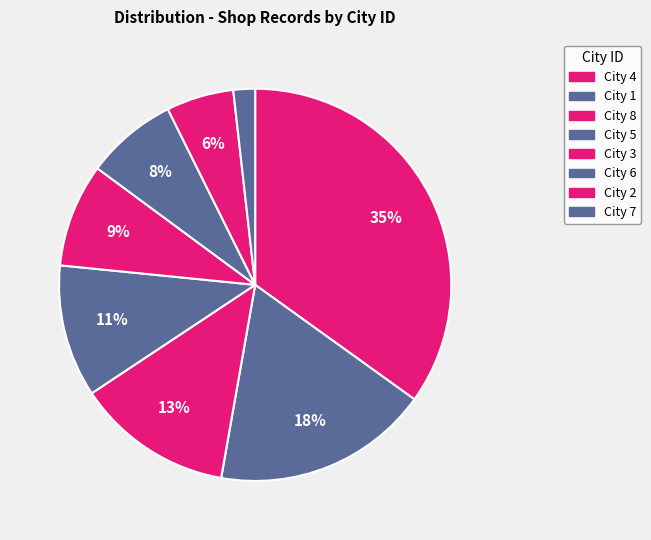

How many segments does this pie chart have?

8